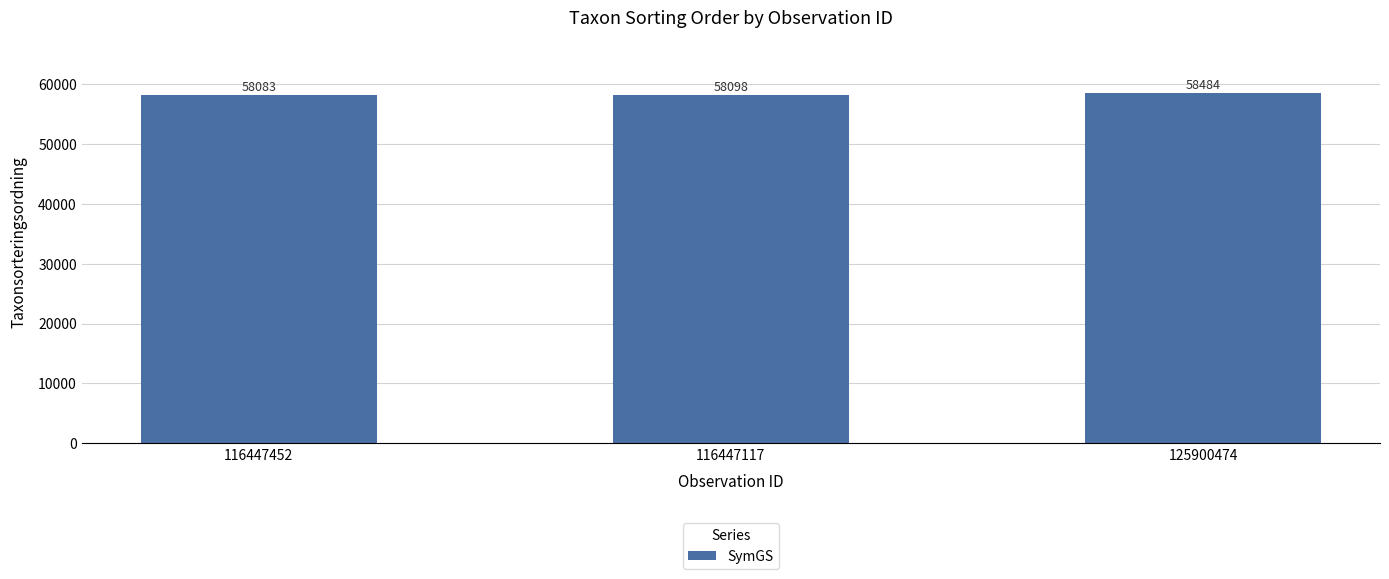

List the labels in order of value, smallest first.

116447452, 116447117, 125900474